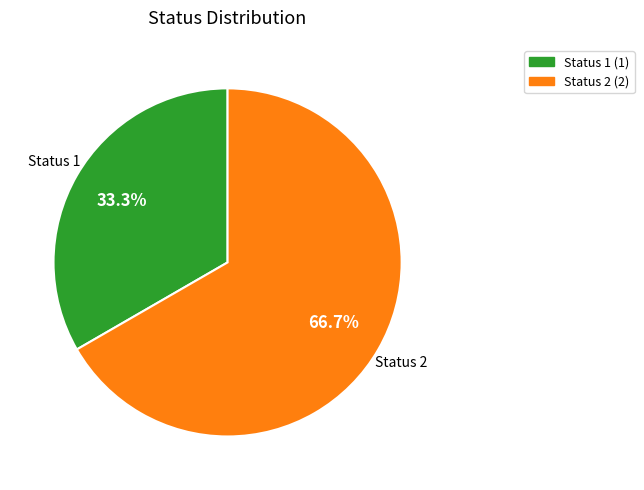

Is there any slice that represents more than half of the pie?

Yes